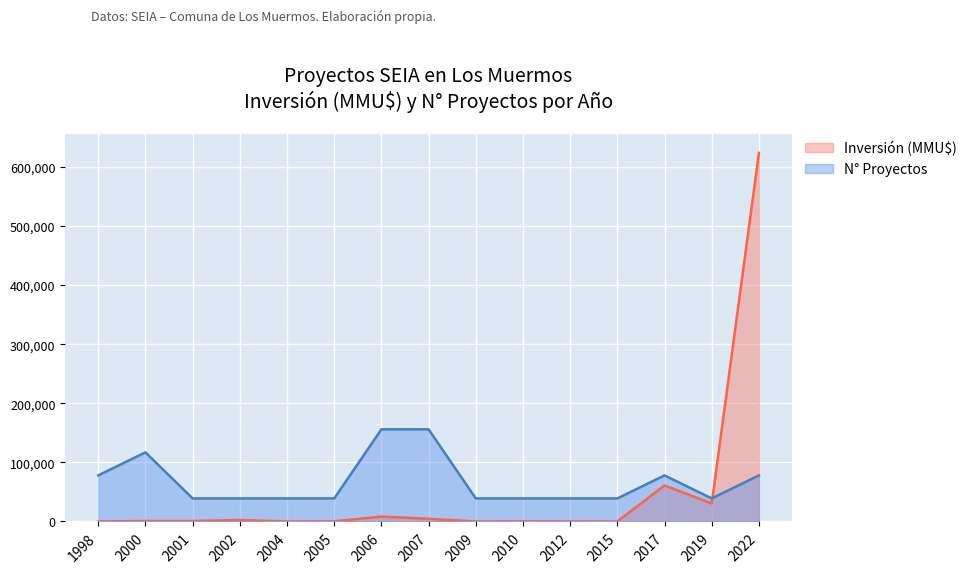

What is the greatest value displayed?

624000